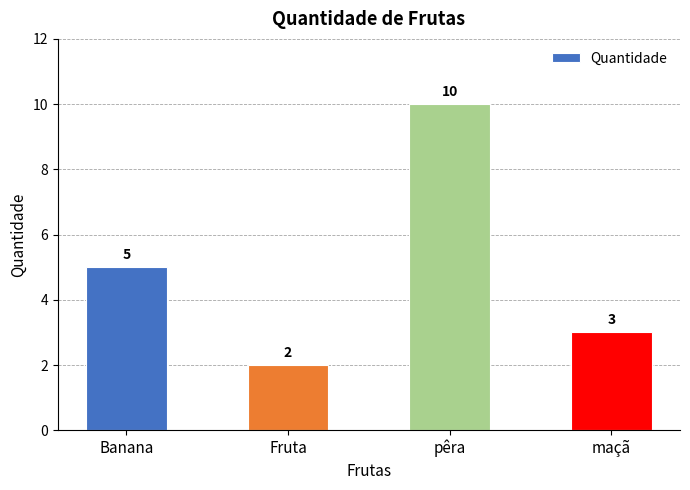

What is the label of the 2nd bar from the right?

pêra